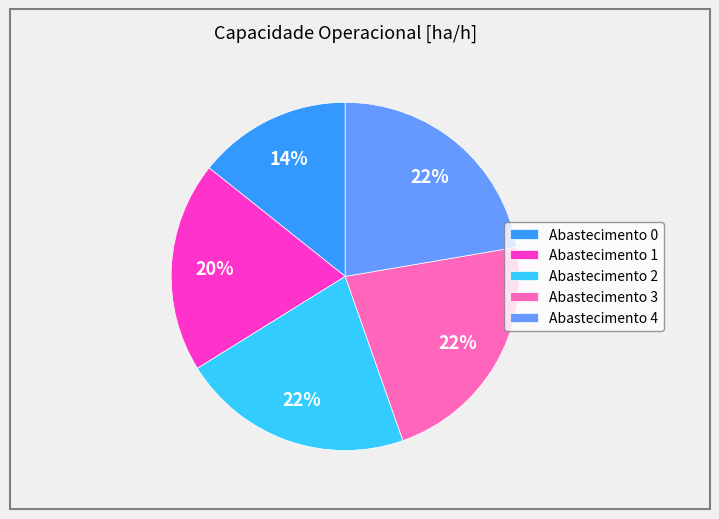

Is Abastecimento 0 the majority of the pie?

No